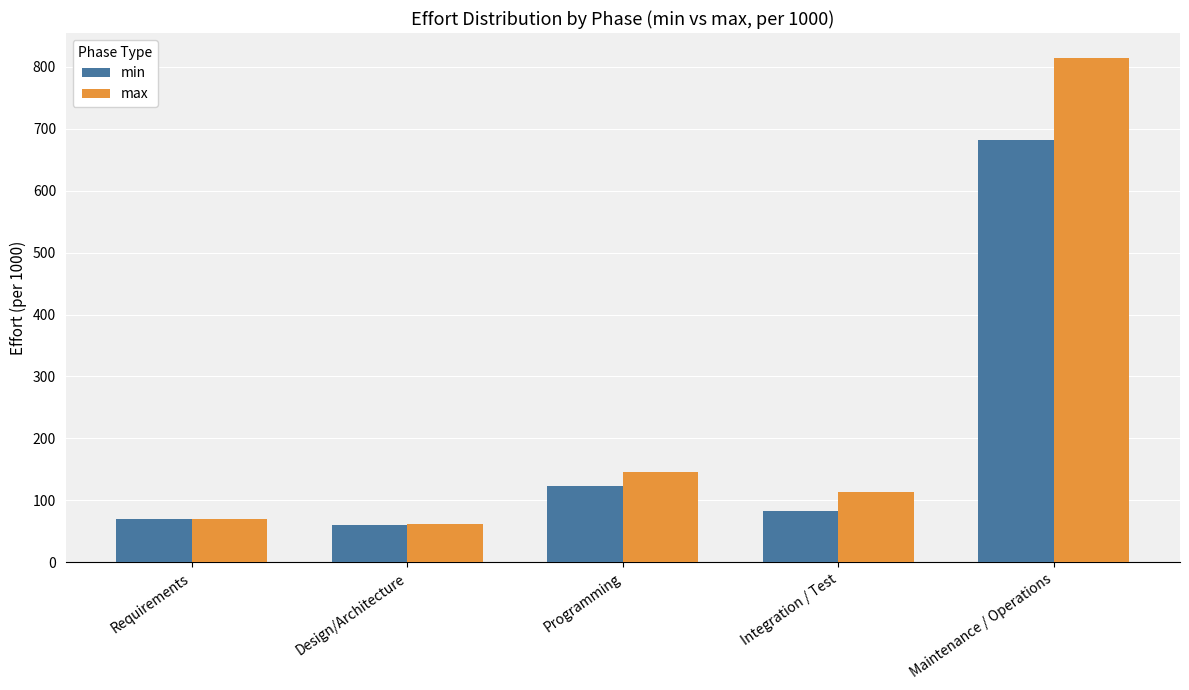

What are all the series names shown in the legend?

min, max